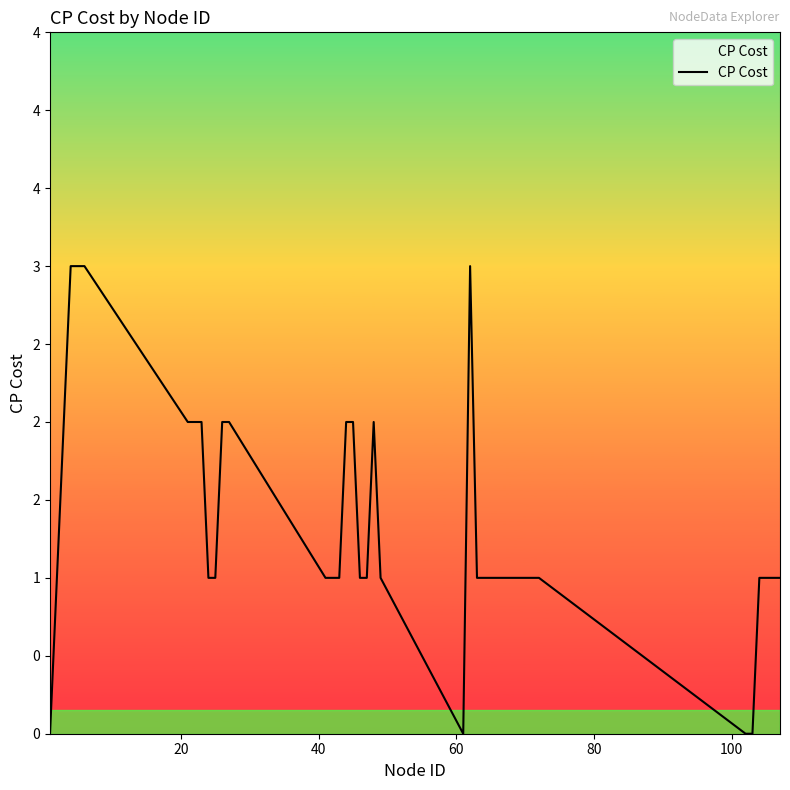

What is the difference between the maximum and minimum values?

3